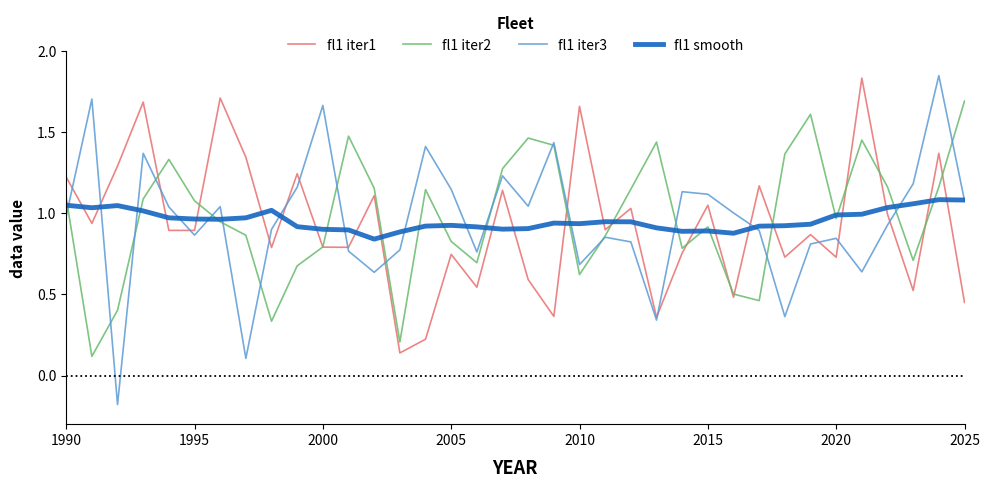

Which series has the widest spread of values?

fl1 iter3